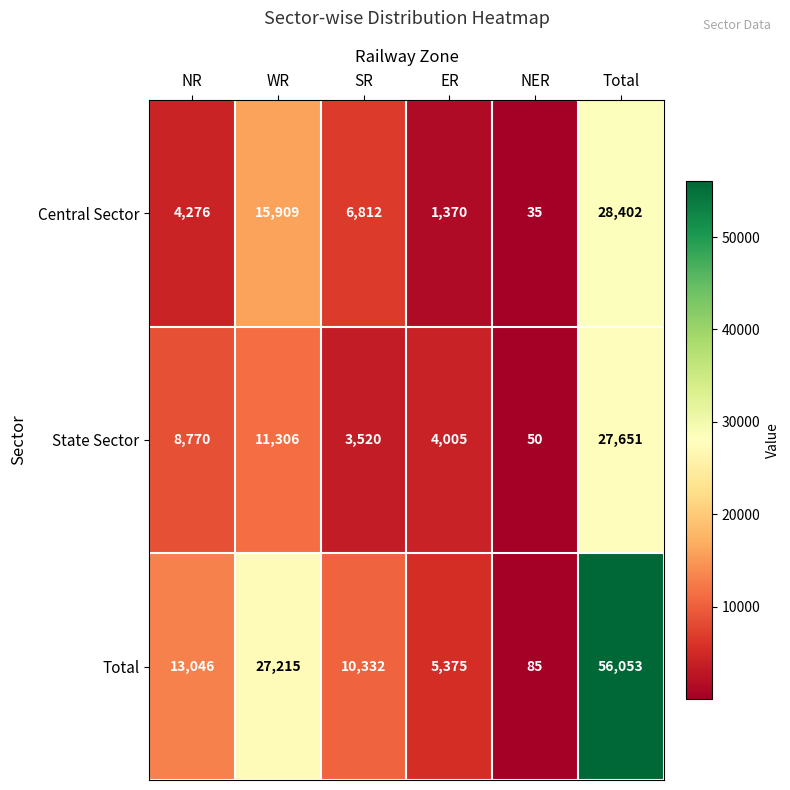

Reading left to right, transcribe all the data shown in this chart.

Central Sector: NR=4276	WR=15909	SR=6812	ER=1370	NER=35	Total=28402
State Sector: NR=8770	WR=11306	SR=3520	ER=4005	NER=50	Total=27651
Total: NR=13046	WR=27215	SR=10332	ER=5375	NER=85	Total=56053